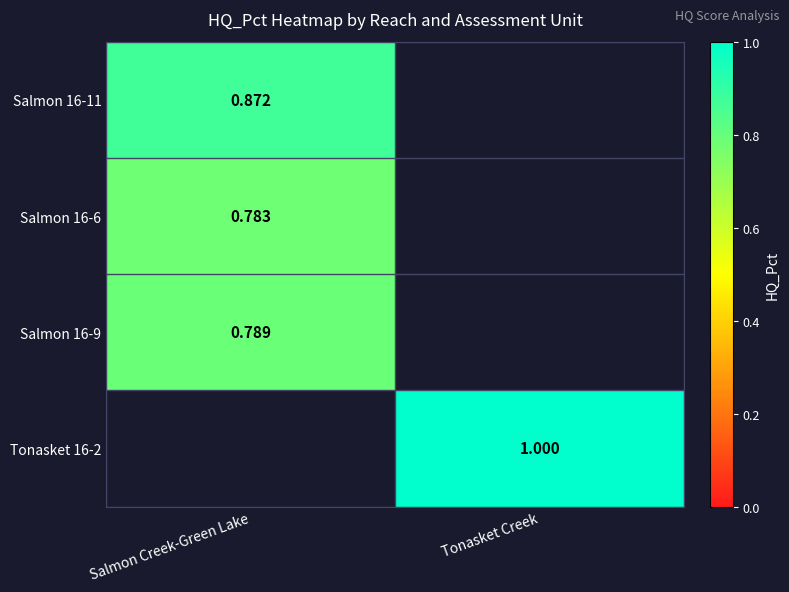

Is the value of Salmon 16-6 at Salmon Creek-Green Lake greater than the value of Tonasket 16-2 at Tonasket Creek?

No